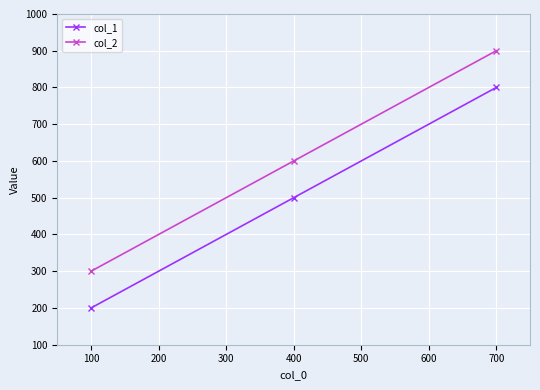

At how many categories does at least one series exceed 274?

3